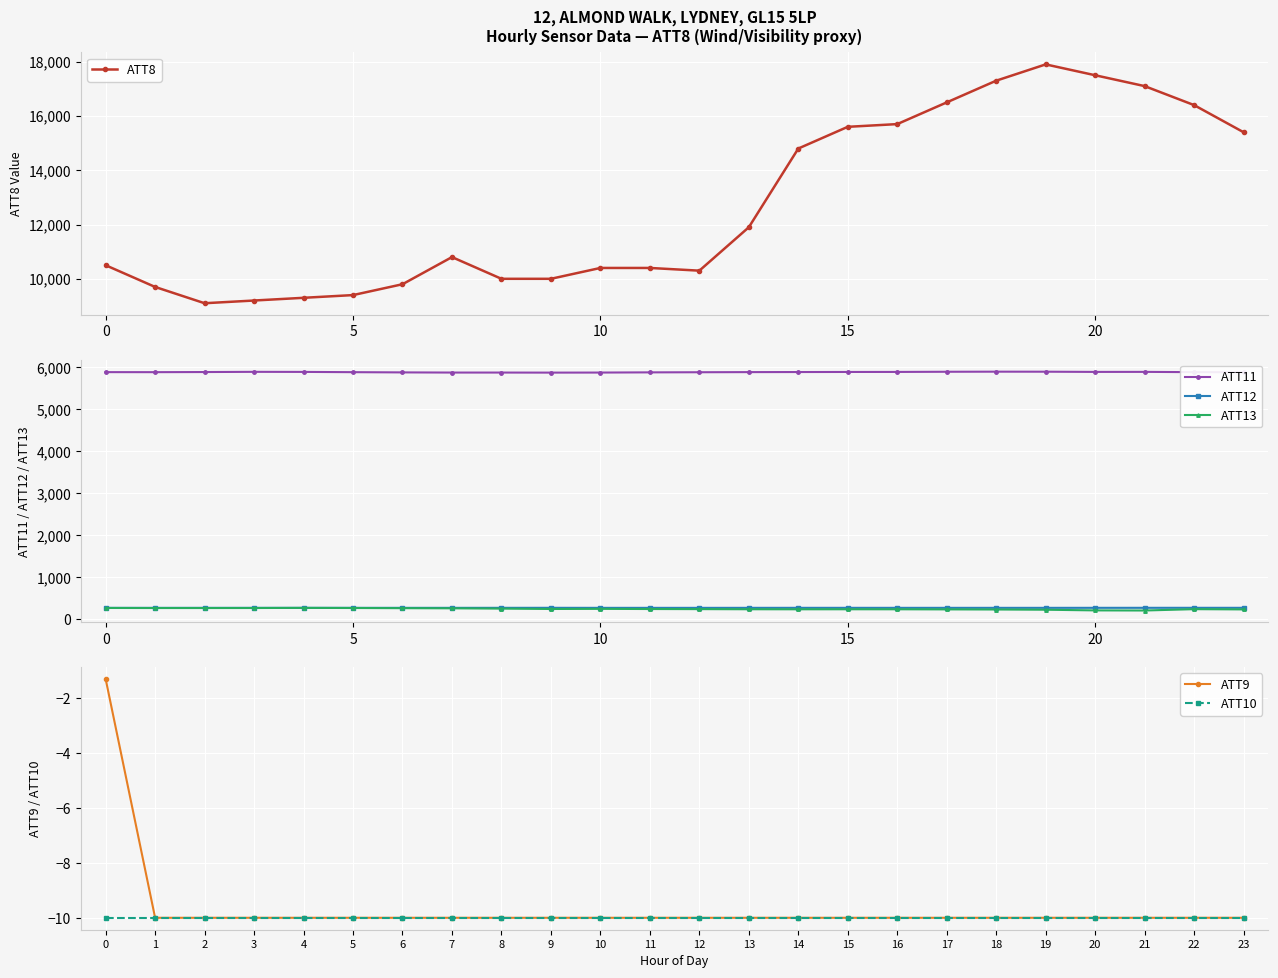

What are all the series names shown in the legend?

ATT8, ATT11, ATT12, ATT13, ATT9, ATT10